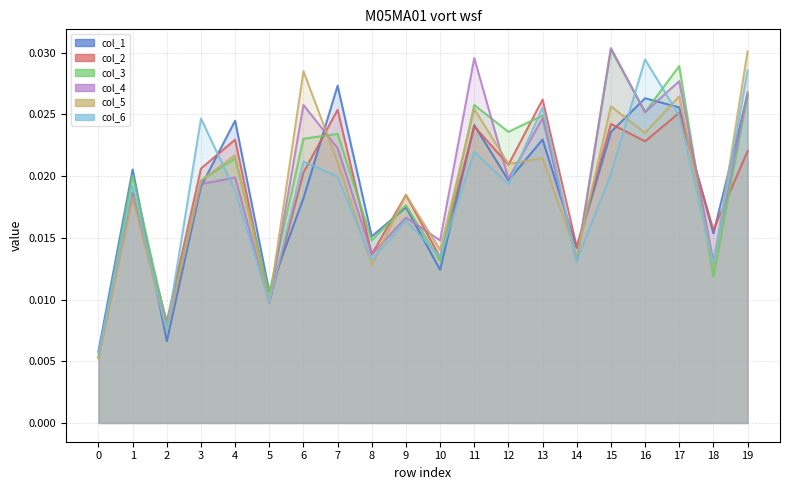

In col_6, how many points are higher than both neighbors (excluding endpoints)?

7